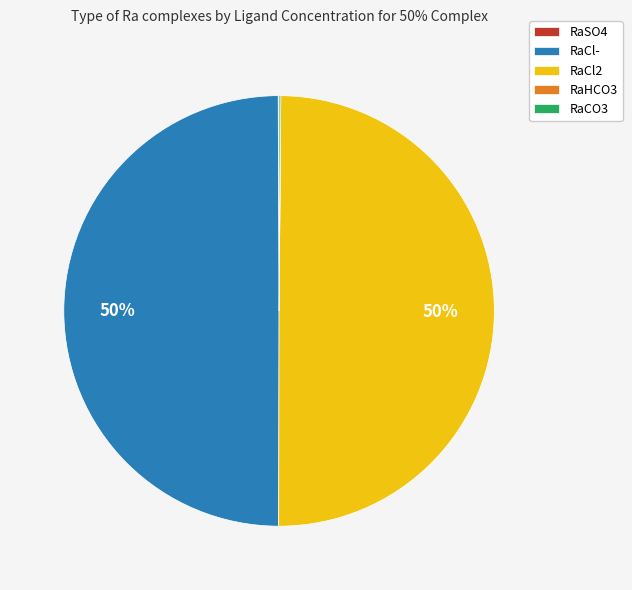

True or false: RaCl2 accounts for 61% of the total.

False